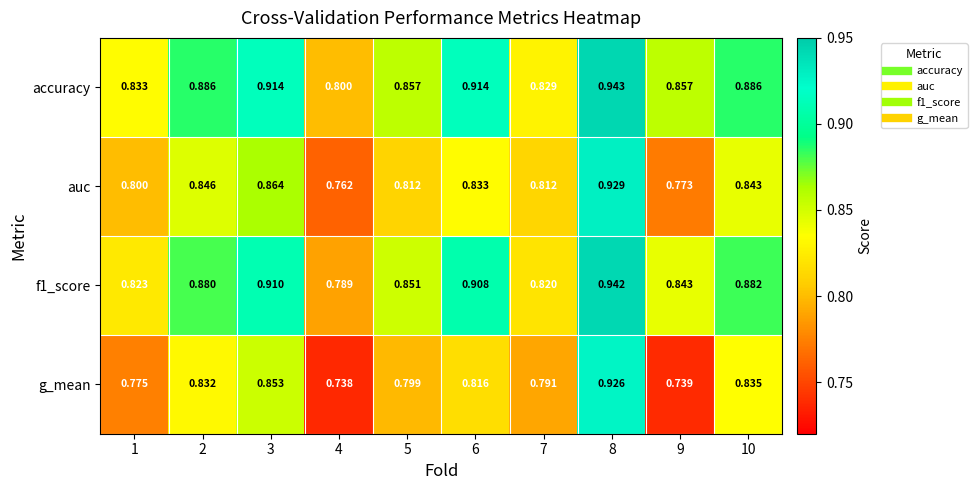

Rank the series by their maximum value, from highest to lowest.

accuracy, f1_score, auc, g_mean